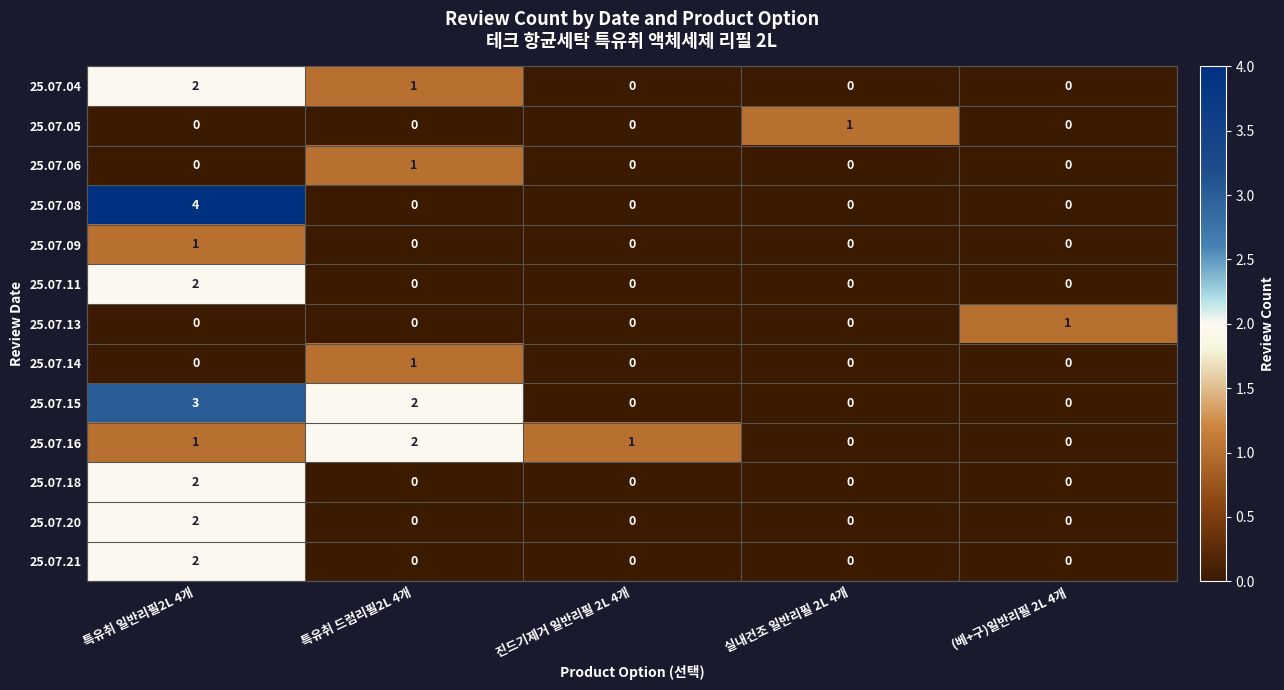

Which series has the widest spread of values?

25.07.08